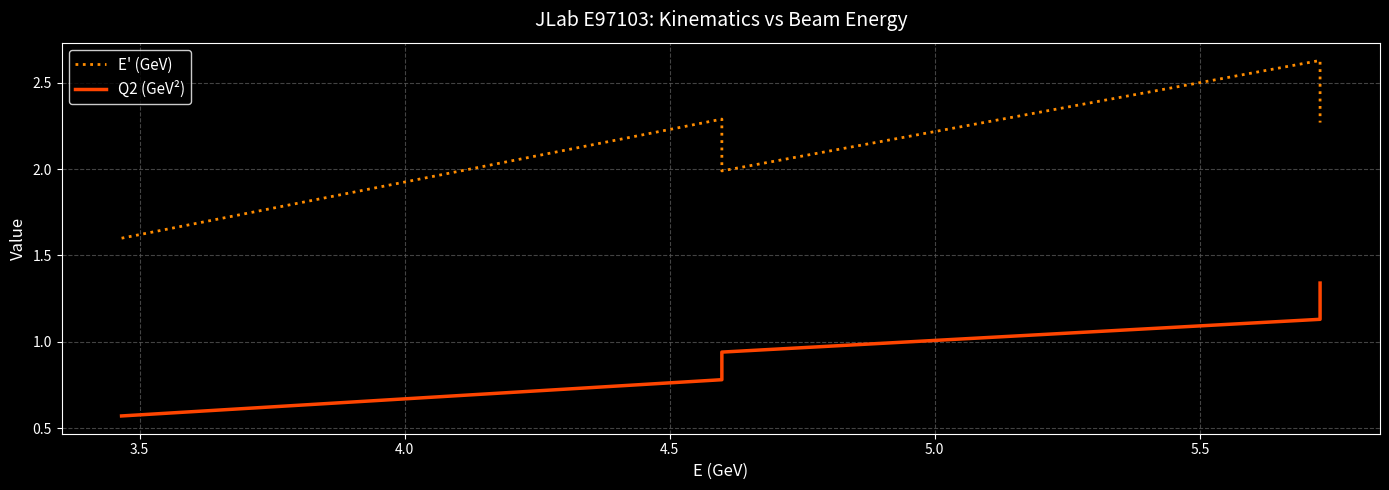

True or false: E' (GeV) and Q2 (GeV²) cross at least once.

False